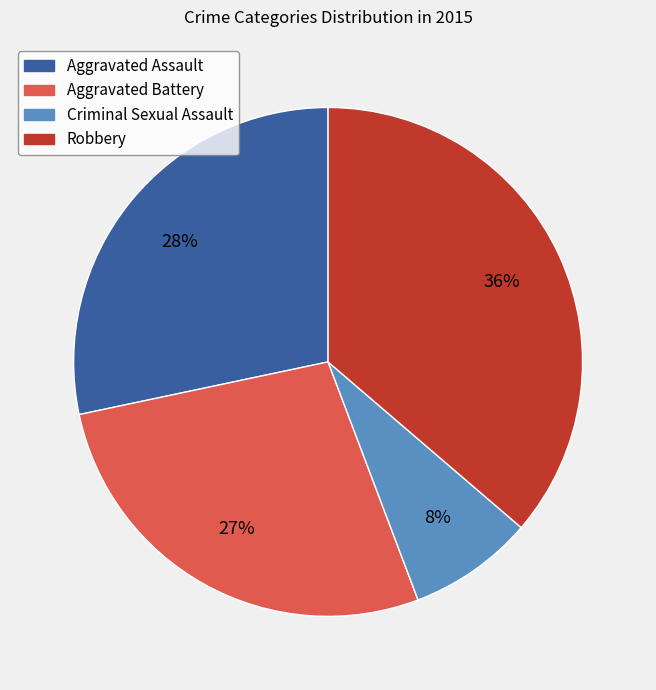

To the nearest percent, what is the average slice percentage?

25%